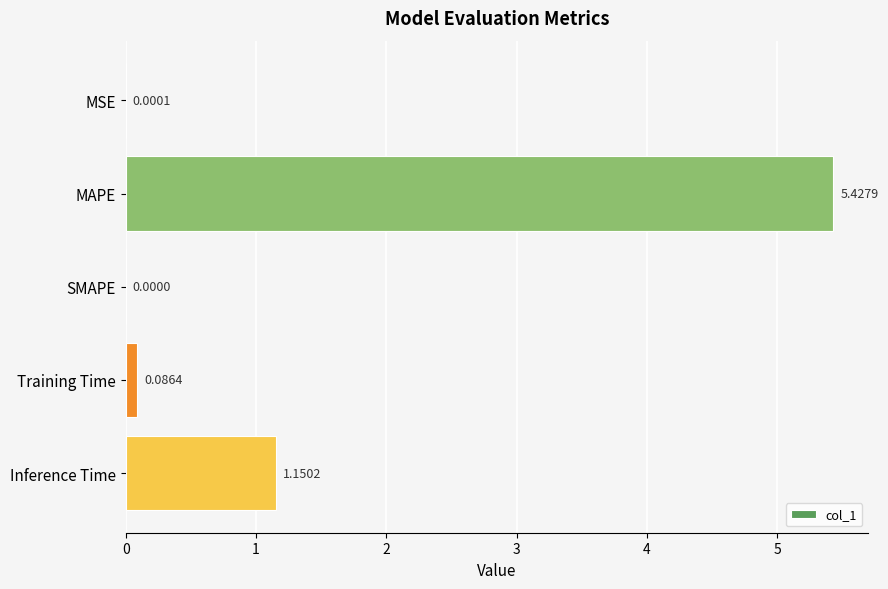

How many positive values are there?

4